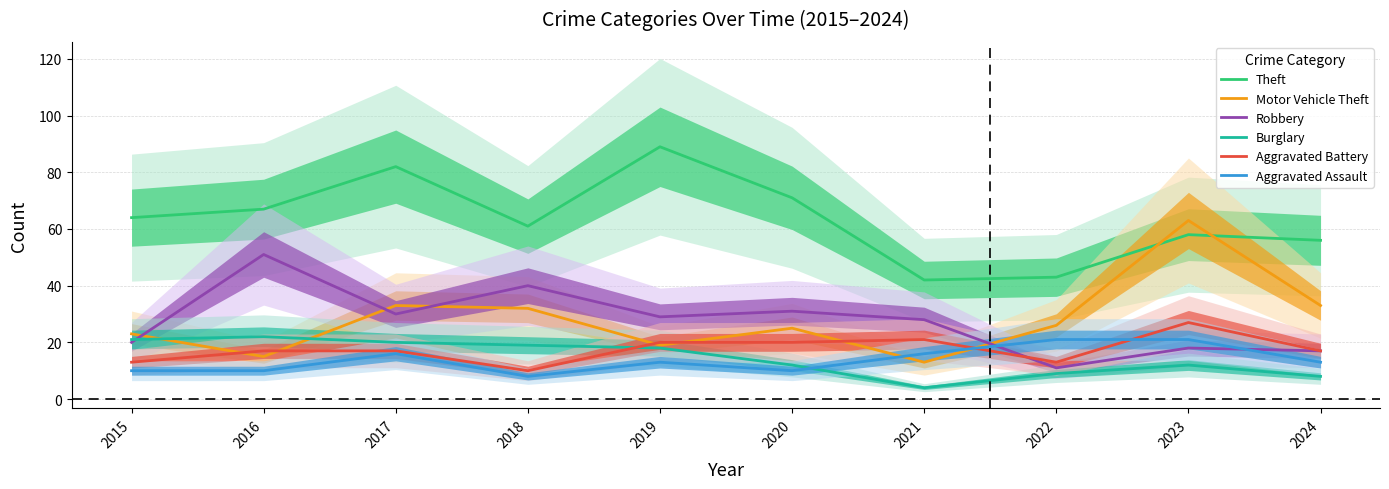

How many times do Motor Vehicle Theft and Robbery cross each other?

4